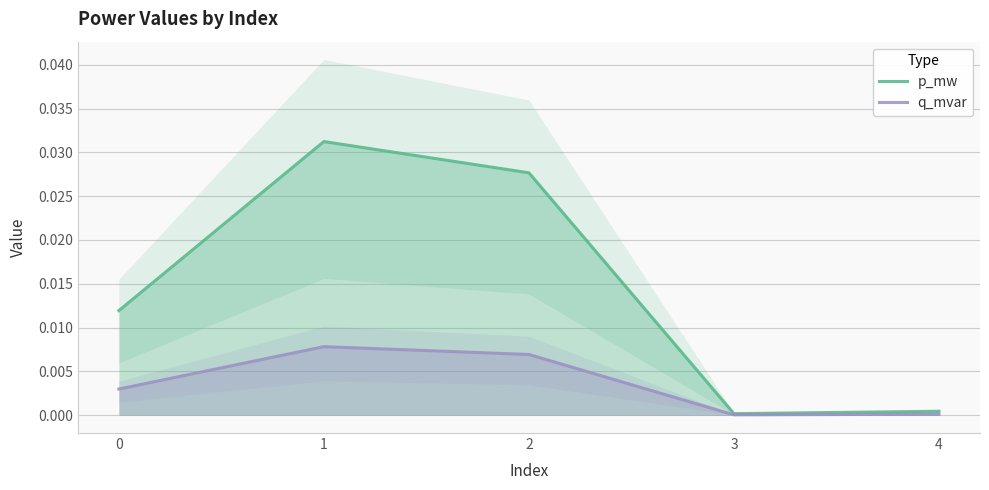

True or false: q_mvar and p_mw intersect in this chart.

False